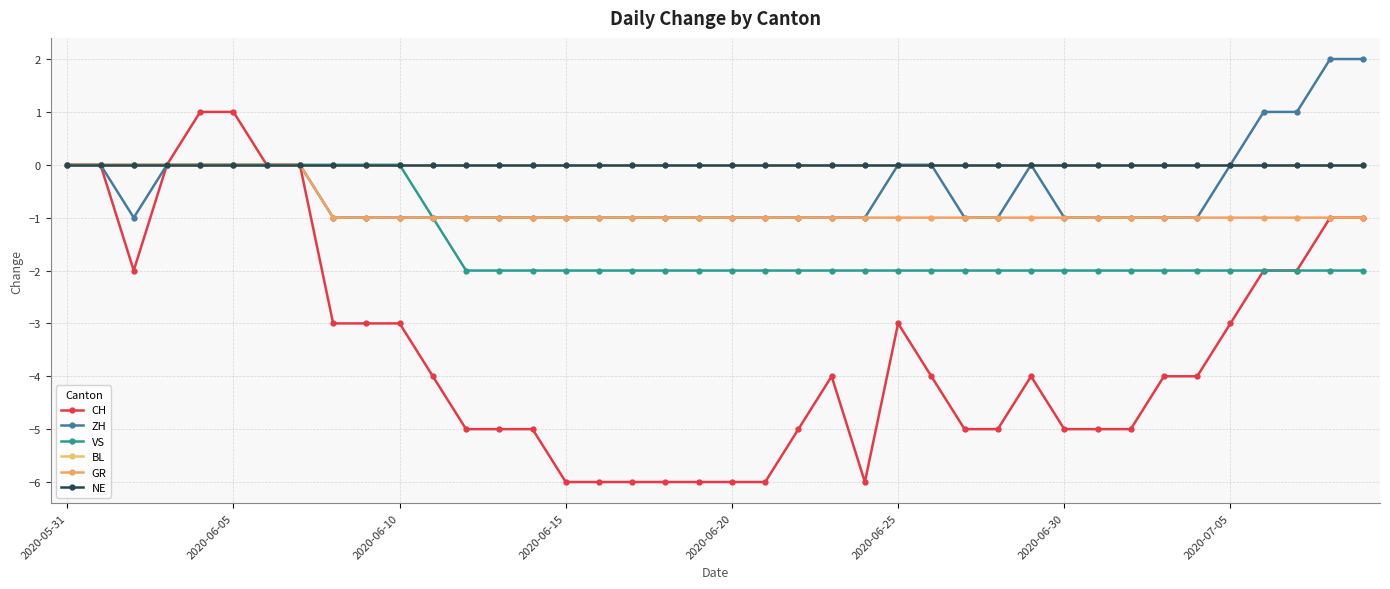

How many lines are shown in the chart?

6